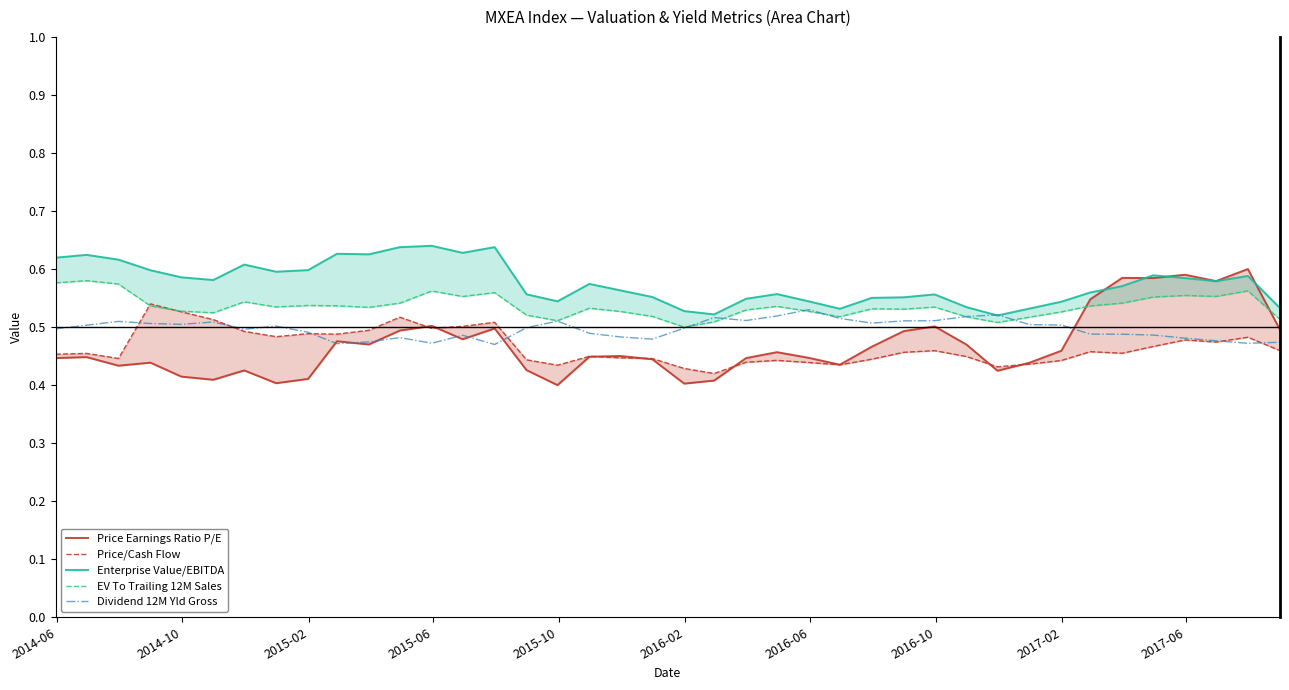

What is the maximum value shown in the chart?

0.6